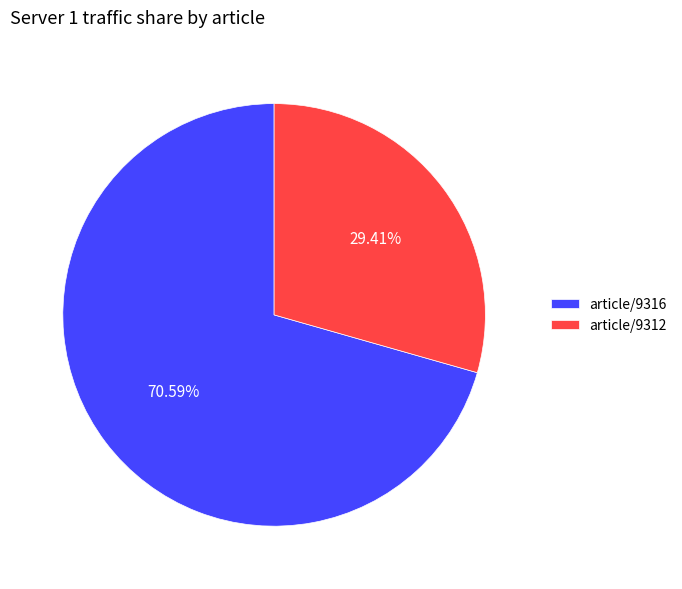

Is the sum of article/9316 and article/9312 greater than half?

Yes